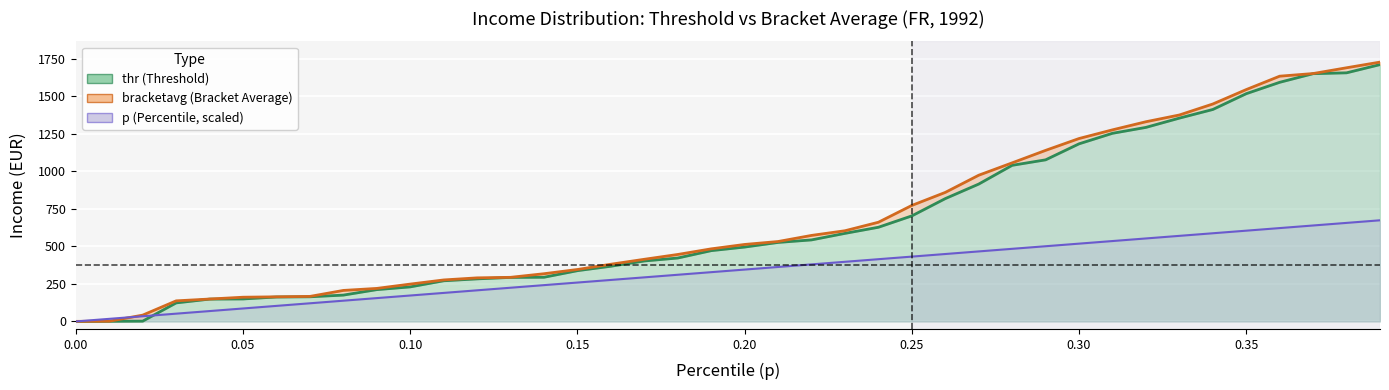

Reading left to right, extract all data points from this chart.

p: 0.0=0.0	0.01=17.3	0.02=34.5	0.03=51.8	0.04=69.1	0.05=86.3	0.06=103.6	0.07=120.9	0.08=138.1	0.09=155.4	0.1=172.7	0.11=189.9	0.12=207.2	0.13=224.5	0.14=241.7	0.15=259.0	0.16=276.3	0.17=293.5	0.18=310.8	0.19=328.1	0.2=345.3	0.21=362.6	0.22=379.9	0.23=397.1	0.24=414.4	0.25=431.7	0.26=448.9	0.27=466.2	0.28=483.5	0.29=500.7	0.3=518.0	0.31=535.2	0.32=552.5	0.33=569.8	0.34=587.0	0.35=604.3	0.36=621.6	0.37=638.8	0.38=656.1	0.39=673.4
thr: 0.0=0.0	0.01=1.0	0.02=2.0	0.03=123.4	0.04=148.7	0.05=149.7	0.06=162.7	0.07=164.1	0.08=175.3	0.09=211.8	0.1=230.0	0.11=270.7	0.12=283.4	0.13=293.2	0.14=294.2	0.15=338.1	0.16=367.5	0.17=402.6	0.18=422.2	0.19=471.3	0.2=495.2	0.21=526.0	0.22=542.9	0.23=586.3	0.24=627.0	0.25=702.8	0.26=817.8	0.27=914.6	0.28=1039.4	0.29=1075.9	0.3=1182.5	0.31=1252.6	0.32=1291.9	0.33=1353.6	0.34=1411.2	0.35=1516.4	0.36=1592.1	0.37=1649.6	0.38=1655.2	0.39=1709.9
bracketavg: 0.0=0.5	0.01=1.5	0.02=42.0	0.03=137.1	0.04=149.2	0.05=161.2	0.06=163.9	0.07=166.6	0.08=206.5	0.09=219.9	0.1=248.6	0.11=276.2	0.12=290.2	0.13=293.7	0.14=317.7	0.15=345.8	0.16=380.9	0.17=413.8	0.18=445.9	0.19=483.2	0.2=512.6	0.21=532.1	0.22=572.7	0.23=603.8	0.24=660.4	0.25=772.3	0.26=859.1	0.27=973.4	0.28=1055.8	0.29=1138.9	0.3=1217.8	0.31=1275.6	0.32=1329.5	0.33=1374.5	0.34=1447.6	0.35=1543.6	0.36=1632.9	0.37=1650.4	0.38=1688.9	0.39=1726.6